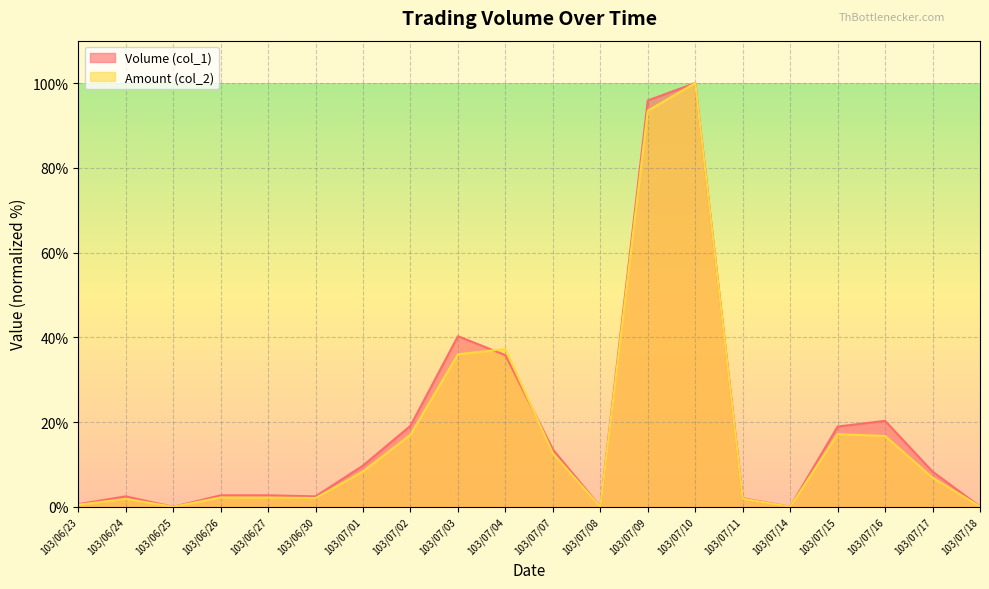

What is the total value across all series at 103/06/26?

4.9